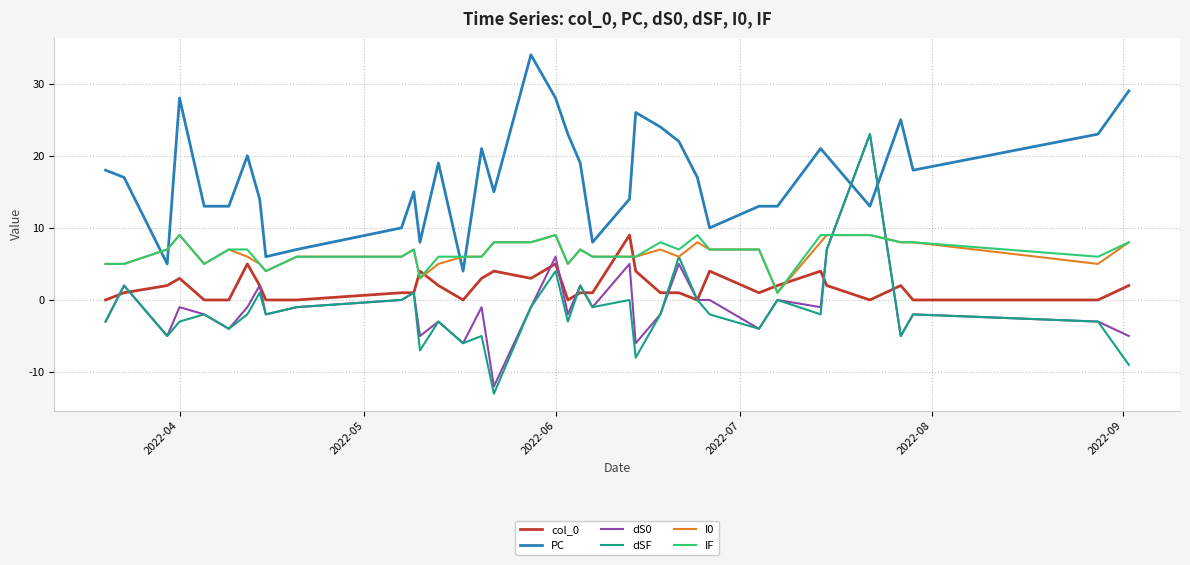

Which series has the largest total across all categories?

PC